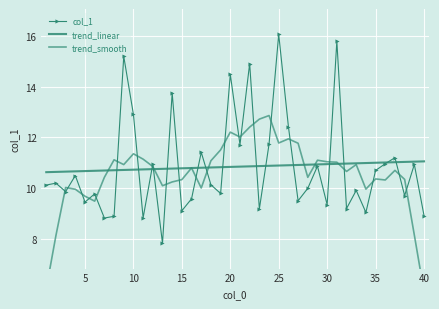

What is the sum of all trend_smooth values?

421.9